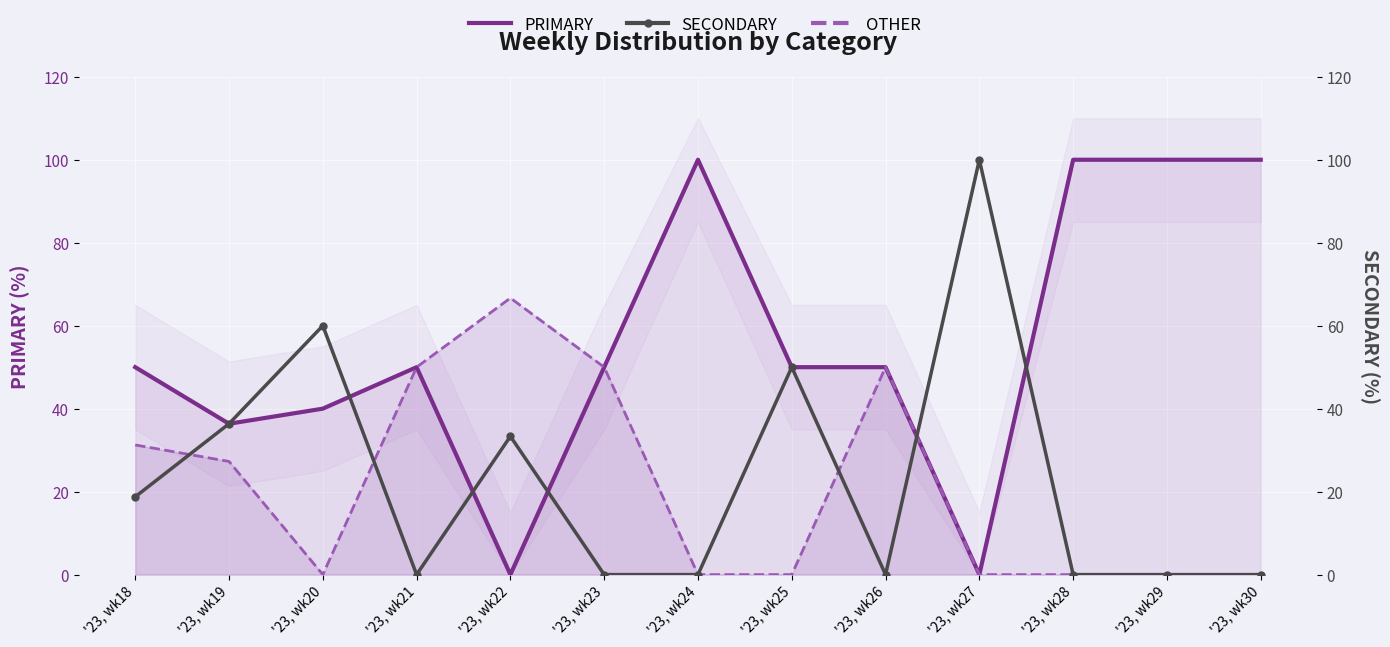

The value of OTHER at '23, wk19 is 27.3. True or false?

True